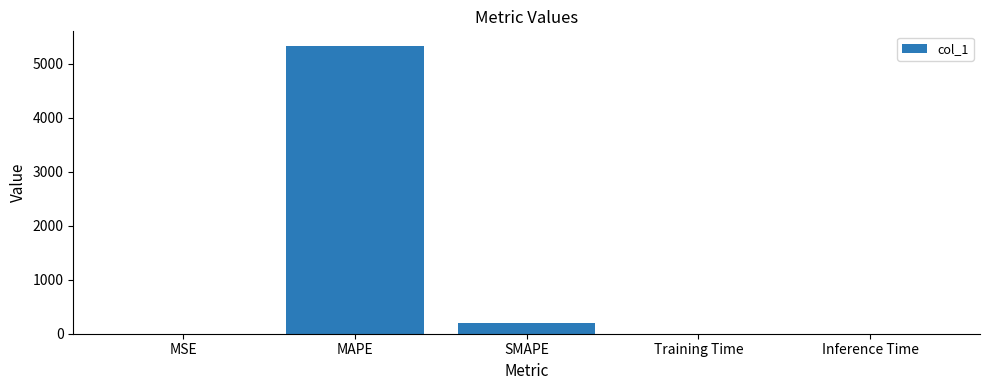

What is the change in value from MSE to Inference Time?

-0.2